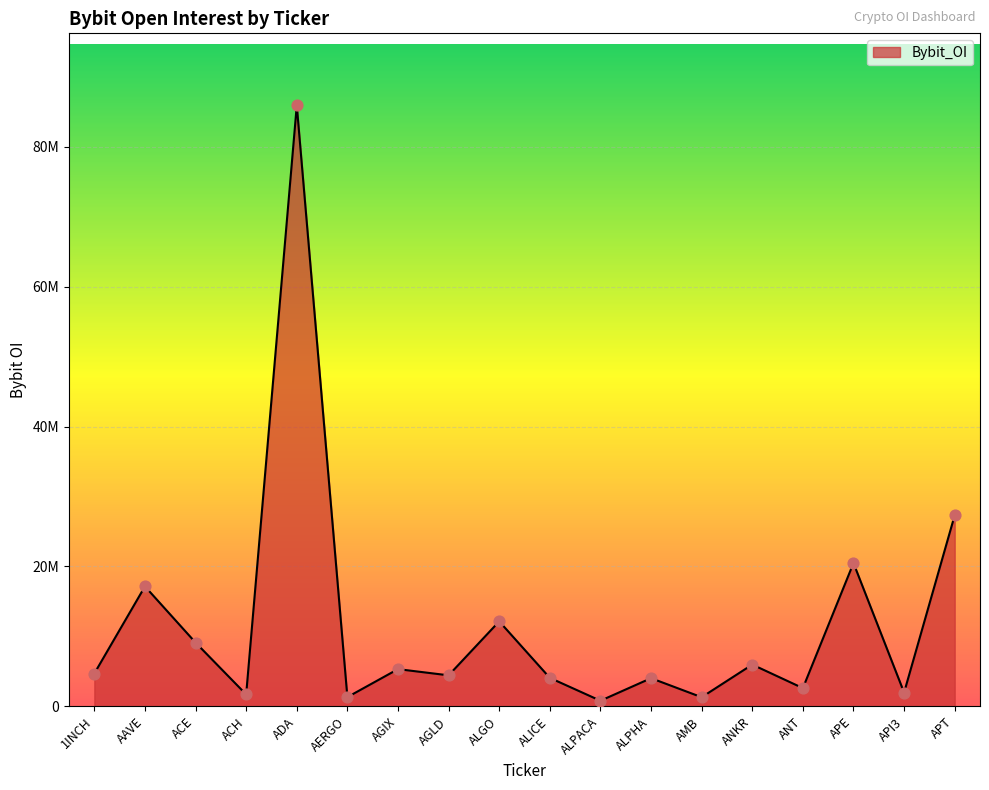

What is the ratio of the value at ADA to the value at AMB?

65.8